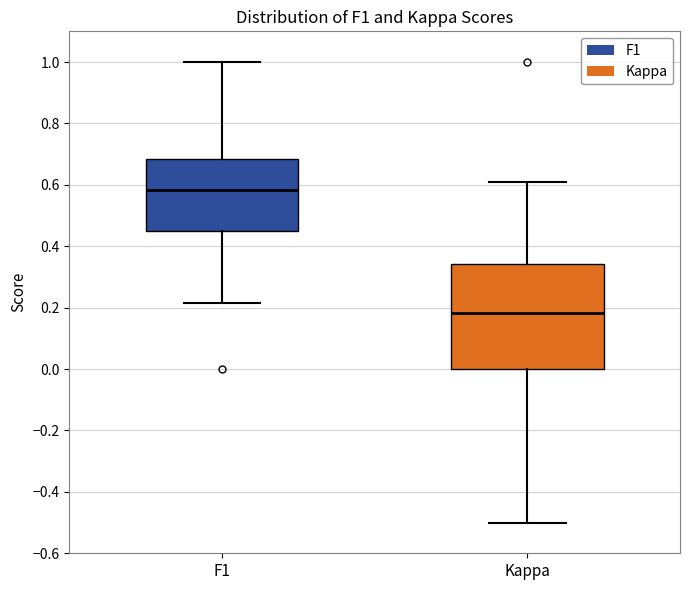

Comparing the boxes themselves (not the whiskers), which one is the tallest?

Kappa